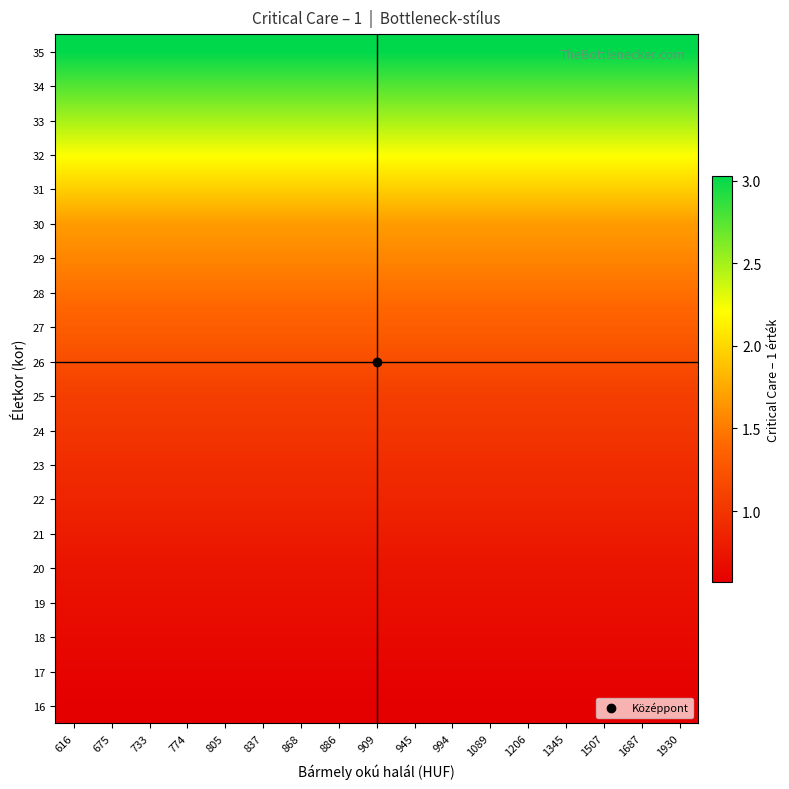

Reading left to right, transcribe all the data shown in this chart.

row_0: 616=0.6	675=0.6	733=0.6	774=0.6	805=0.6	837=0.6	868=0.6	886=0.6	909=0.6	945=0.6	994=0.6	1089=0.6	1206=0.6	1345=0.6	1507=0.6	1687=0.6	1930=0.6
row_1: 616=0.6	675=0.6	733=0.6	774=0.6	805=0.6	837=0.6	868=0.6	886=0.6	909=0.6	945=0.6	994=0.6	1089=0.6	1206=0.6	1345=0.6	1507=0.6	1687=0.6	1930=0.6
row_2: 616=0.7	675=0.7	733=0.7	774=0.7	805=0.7	837=0.7	868=0.7	886=0.7	909=0.7	945=0.7	994=0.7	1089=0.7	1206=0.7	1345=0.7	1507=0.7	1687=0.7	1930=0.7
row_3: 616=0.7	675=0.7	733=0.7	774=0.7	805=0.7	837=0.7	868=0.7	886=0.7	909=0.7	945=0.7	994=0.7	1089=0.7	1206=0.7	1345=0.7	1507=0.7	1687=0.7	1930=0.7
row_4: 616=0.7	675=0.7	733=0.7	774=0.7	805=0.7	837=0.7	868=0.7	886=0.7	909=0.7	945=0.7	994=0.7	1089=0.7	1206=0.7	1345=0.7	1507=0.7	1687=0.7	1930=0.7
row_5: 616=0.8	675=0.8	733=0.8	774=0.8	805=0.8	837=0.8	868=0.8	886=0.8	909=0.8	945=0.8	994=0.8	1089=0.8	1206=0.8	1345=0.8	1507=0.8	1687=0.8	1930=0.8
row_6: 616=0.9	675=0.9	733=0.9	774=0.9	805=0.9	837=0.9	868=0.9	886=0.9	909=0.9	945=0.9	994=0.9	1089=0.9	1206=0.9	1345=0.9	1507=0.9	1687=0.9	1930=0.9
row_7: 616=0.9	675=0.9	733=0.9	774=0.9	805=0.9	837=0.9	868=0.9	886=0.9	909=0.9	945=0.9	994=0.9	1089=0.9	1206=0.9	1345=0.9	1507=0.9	1687=0.9	1930=0.9
row_8: 616=1.0	675=1.0	733=1.0	774=1.0	805=1.0	837=1.0	868=1.0	886=1.0	909=1.0	945=1.0	994=1.0	1089=1.0	1206=1.0	1345=1.0	1507=1.0	1687=1.0	1930=1.0
row_9: 616=1.1	675=1.1	733=1.1	774=1.1	805=1.1	837=1.1	868=1.1	886=1.1	909=1.1	945=1.1	994=1.1	1089=1.1	1206=1.1	1345=1.1	1507=1.1	1687=1.1	1930=1.1
row_10: 616=1.2	675=1.2	733=1.2	774=1.2	805=1.2	837=1.2	868=1.2	886=1.2	909=1.2	945=1.2	994=1.2	1089=1.2	1206=1.2	1345=1.2	1507=1.2	1687=1.2	1930=1.2
row_11: 616=1.3	675=1.3	733=1.3	774=1.3	805=1.3	837=1.3	868=1.3	886=1.3	909=1.3	945=1.3	994=1.3	1089=1.3	1206=1.3	1345=1.3	1507=1.3	1687=1.3	1930=1.3
row_12: 616=1.4	675=1.4	733=1.4	774=1.4	805=1.4	837=1.4	868=1.4	886=1.4	909=1.4	945=1.4	994=1.4	1089=1.4	1206=1.4	1345=1.4	1507=1.4	1687=1.4	1930=1.4
row_13: 616=1.6	675=1.6	733=1.6	774=1.6	805=1.6	837=1.6	868=1.6	886=1.6	909=1.6	945=1.6	994=1.6	1089=1.6	1206=1.6	1345=1.6	1507=1.6	1687=1.6	1930=1.6
row_14: 616=1.7	675=1.7	733=1.7	774=1.7	805=1.7	837=1.7	868=1.7	886=1.7	909=1.7	945=1.7	994=1.7	1089=1.7	1206=1.7	1345=1.7	1507=1.7	1687=1.7	1930=1.7
row_15: 616=1.9	675=1.9	733=1.9	774=1.9	805=1.9	837=1.9	868=1.9	886=1.9	909=1.9	945=1.9	994=1.9	1089=1.9	1206=1.9	1345=1.9	1507=1.9	1687=1.9	1930=1.9
row_16: 616=2.2	675=2.2	733=2.2	774=2.2	805=2.2	837=2.2	868=2.2	886=2.2	909=2.2	945=2.2	994=2.2	1089=2.2	1206=2.2	1345=2.2	1507=2.2	1687=2.2	1930=2.2
row_17: 616=2.5	675=2.5	733=2.5	774=2.5	805=2.5	837=2.5	868=2.5	886=2.5	909=2.5	945=2.5	994=2.5	1089=2.5	1206=2.5	1345=2.5	1507=2.5	1687=2.5	1930=2.5
row_18: 616=2.8	675=2.8	733=2.8	774=2.8	805=2.8	837=2.8	868=2.8	886=2.8	909=2.8	945=2.8	994=2.8	1089=2.8	1206=2.8	1345=2.8	1507=2.8	1687=2.8	1930=2.8
row_19: 616=3.0	675=3.0	733=3.0	774=3.0	805=3.0	837=3.0	868=3.0	886=3.0	909=3.0	945=3.0	994=3.0	1089=3.0	1206=3.0	1345=3.0	1507=3.0	1687=3.0	1930=3.0